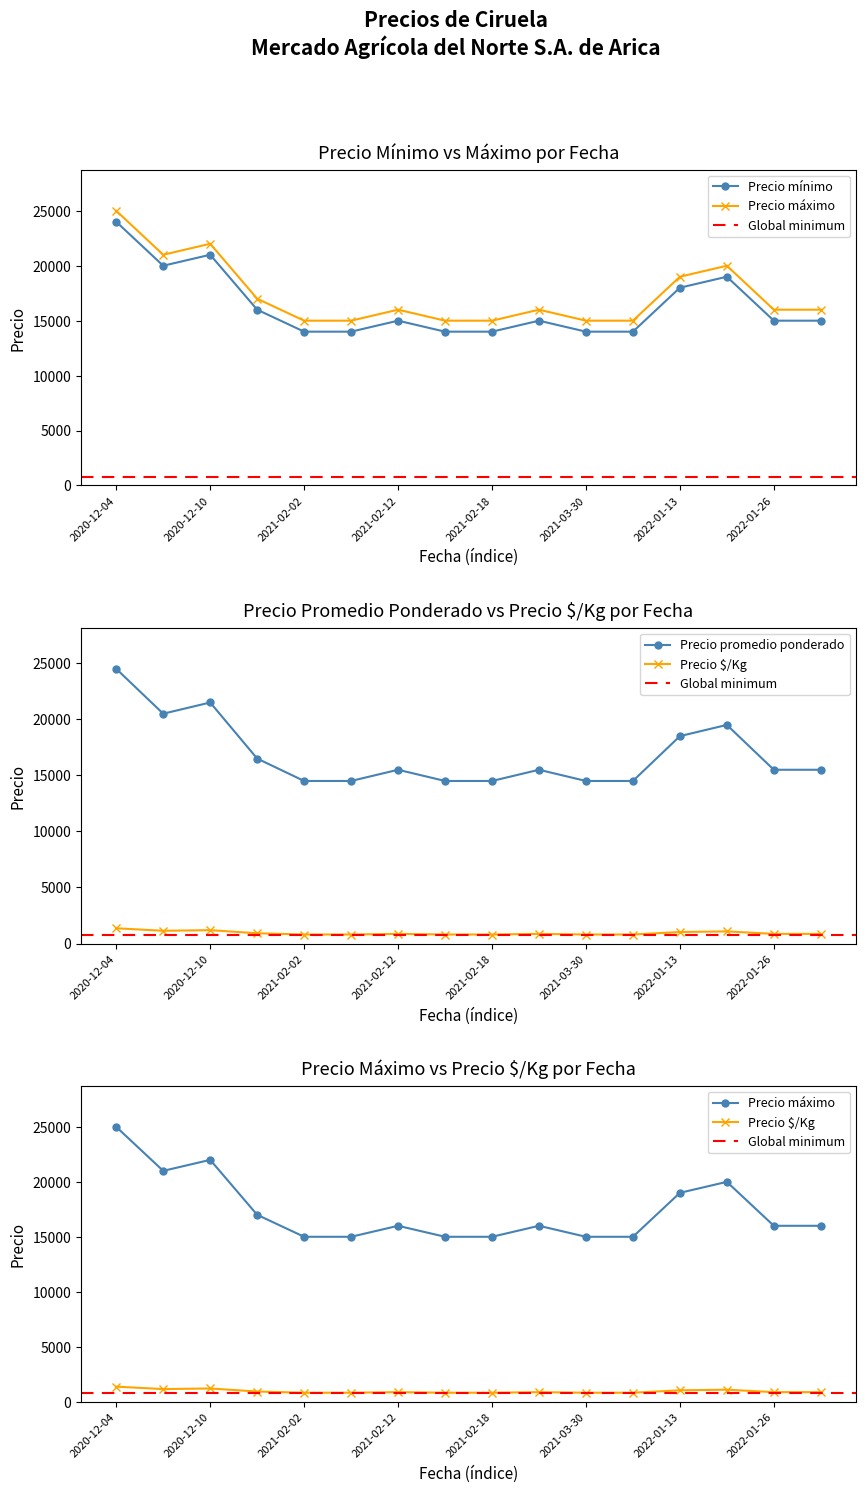

True or false: Precio $/Kg and Precio máximo intersect in this chart.

False